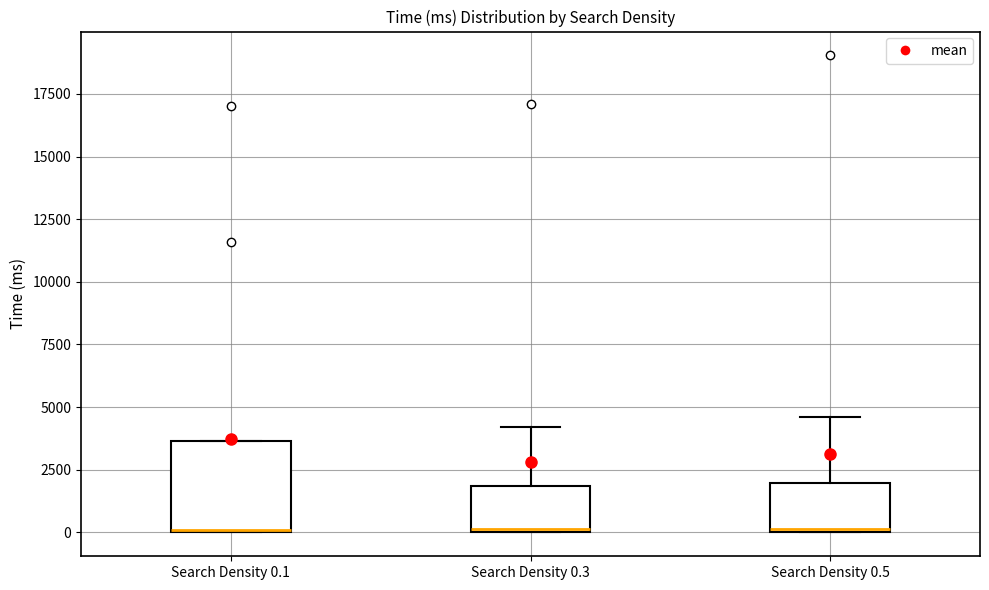

Which box is the tallest, from its lower edge to its upper edge?

Search Density 0.1